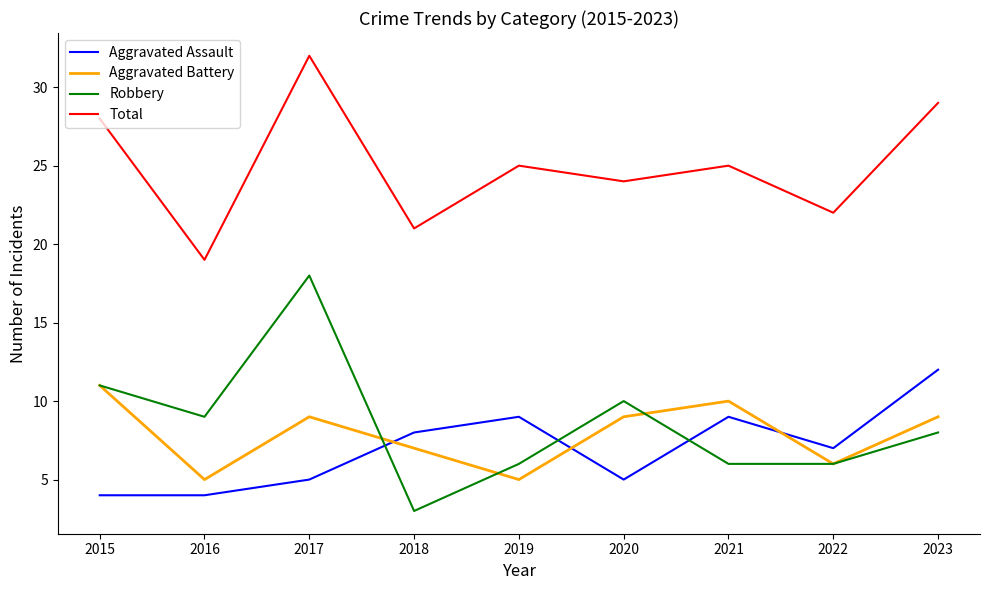

Which series has the widest spread of values?

Robbery